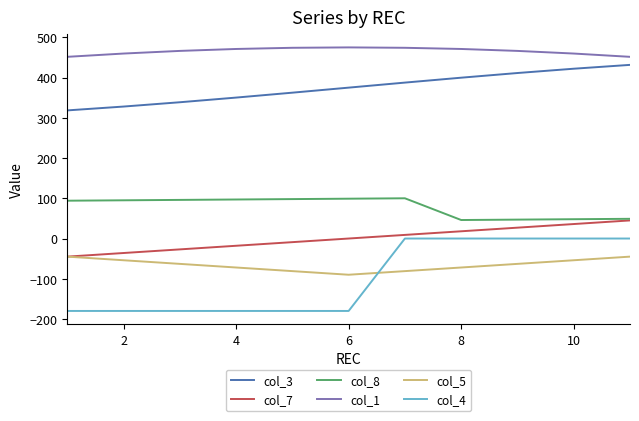

How many lines are shown in the chart?

6